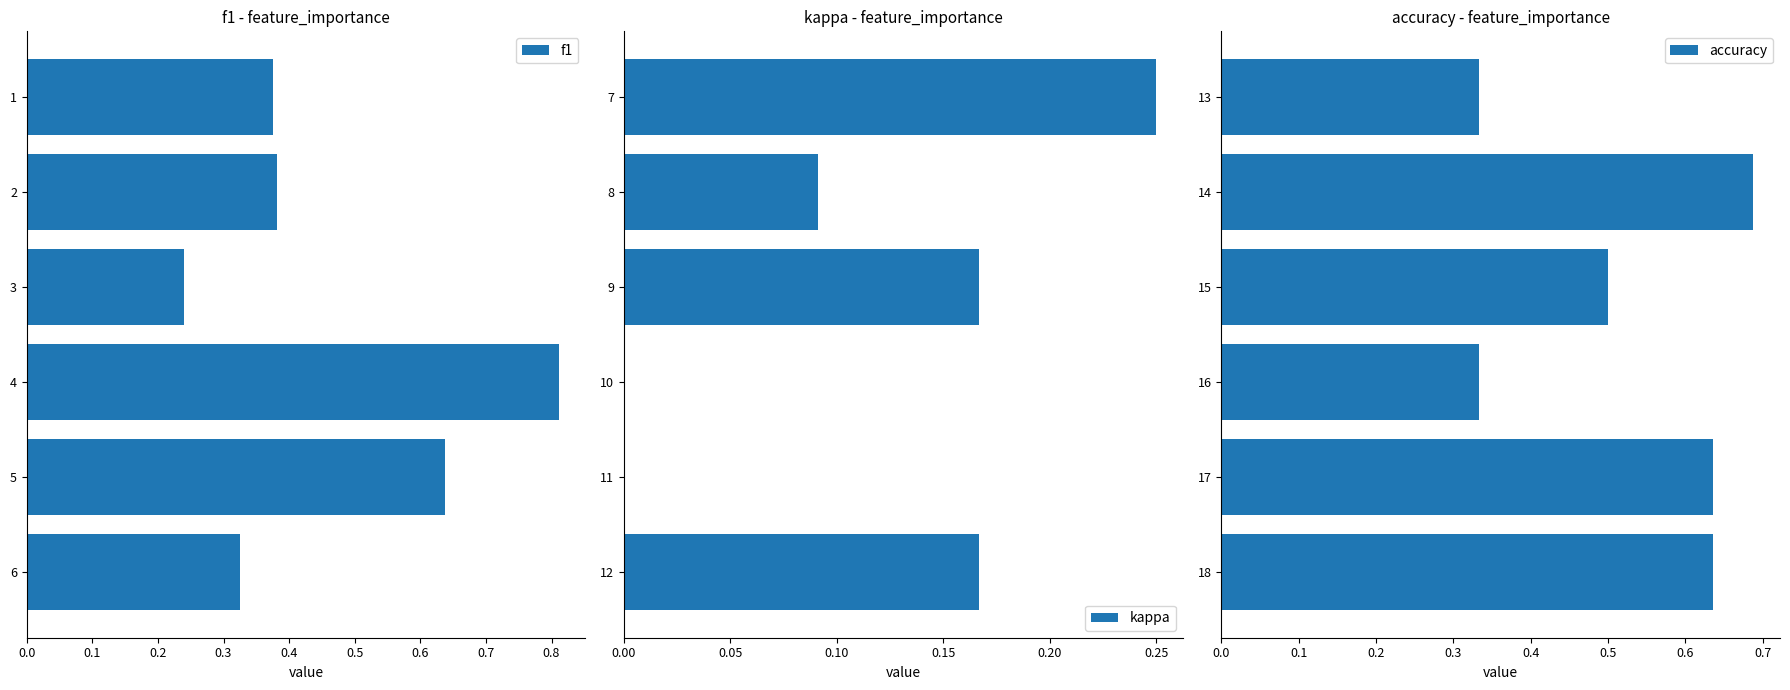

At how many categories does at least one series exceed 0?

6